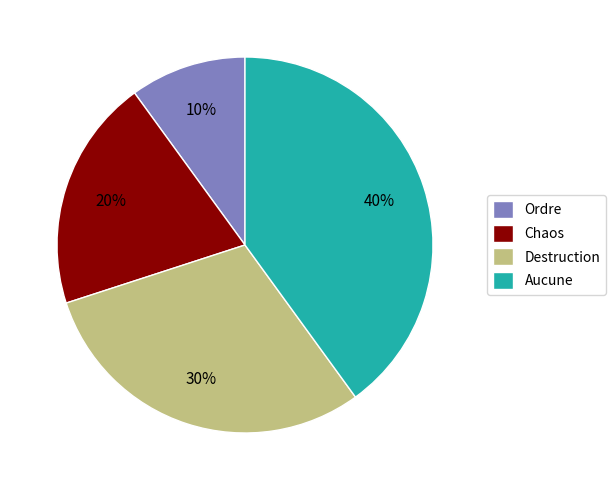

Which category has the biggest portion of the pie?

Aucune